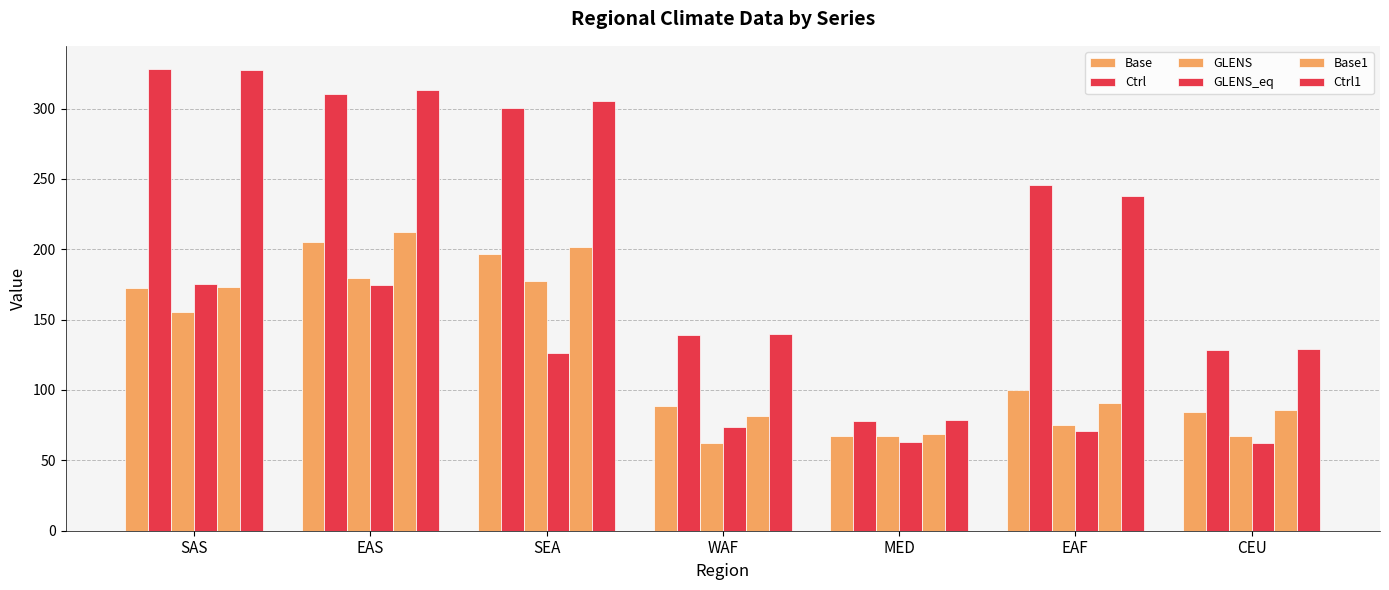

What is the difference between the maximum and minimum values in the Ctrl1 series?

249.3